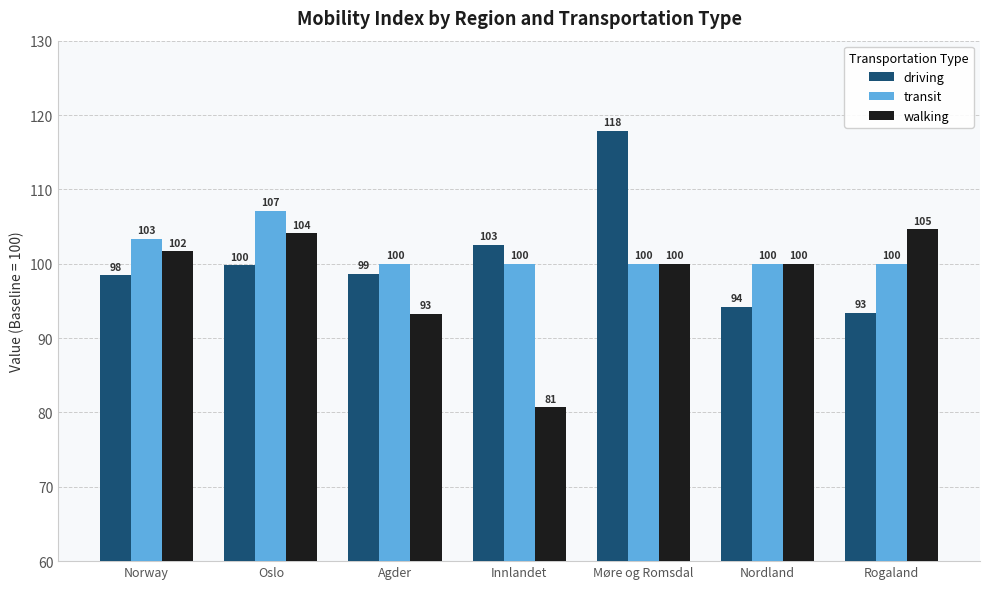

At which category is the sum across all series the highest?

Møre og Romsdal